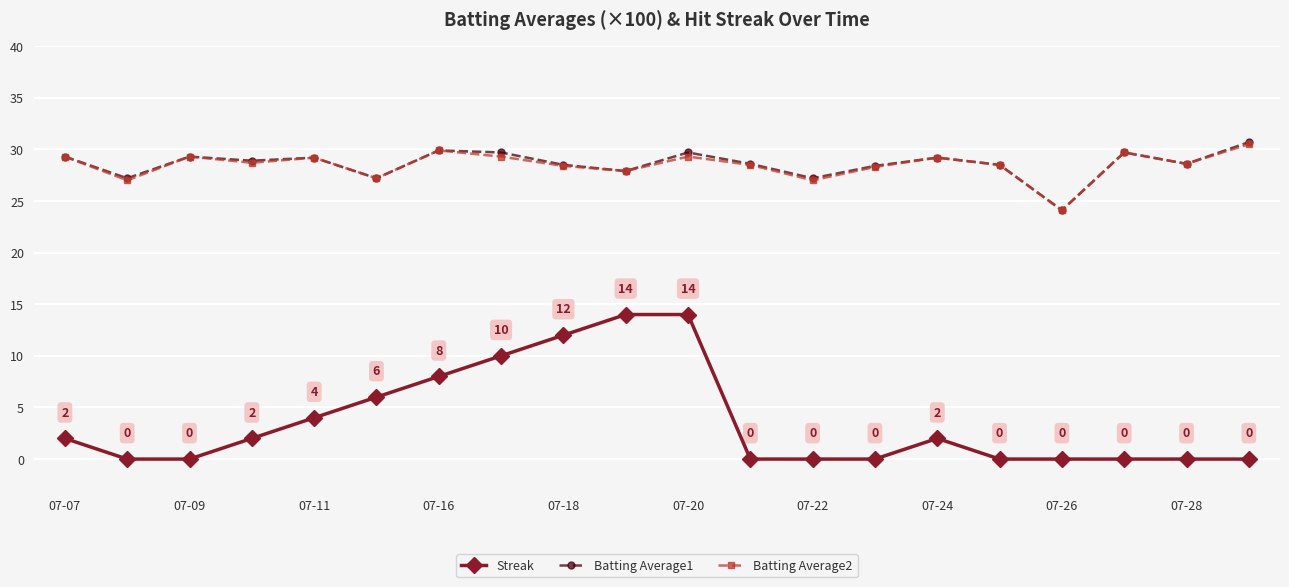

What is the value of the Streak point at the 11th from the left?

14.0